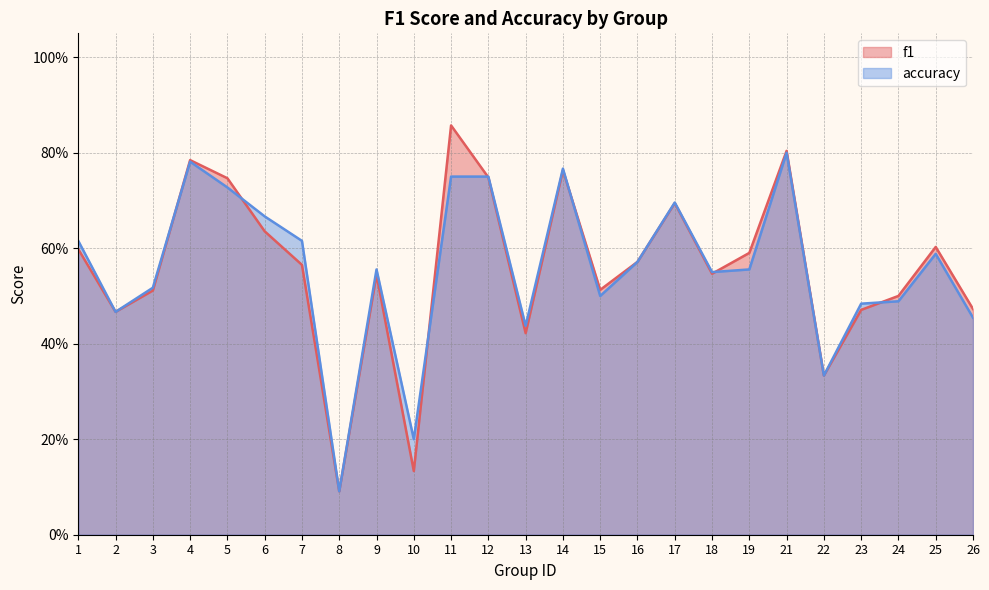

Where is accuracy nearest to the value 0?

8